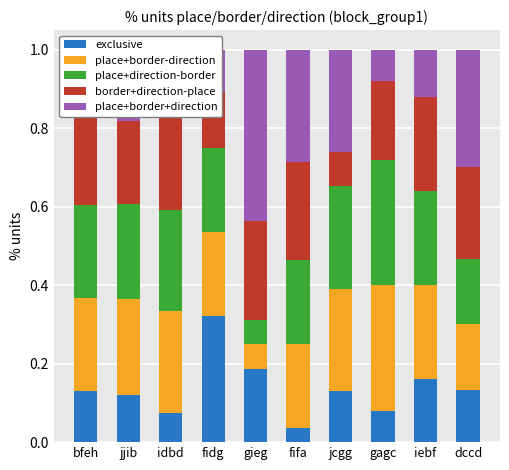

Which series has the largest total across all categories?

place+border-direction